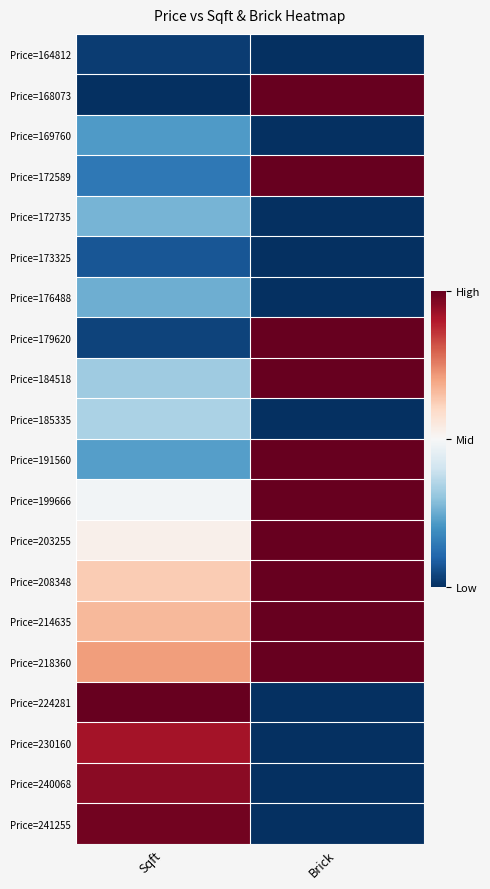

Between Sqft and Brick, which is larger?

Sqft